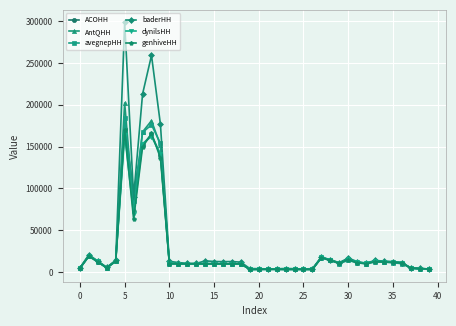

What is the difference between the maximum and second lowest values in the avegnepHH series?

181236.7